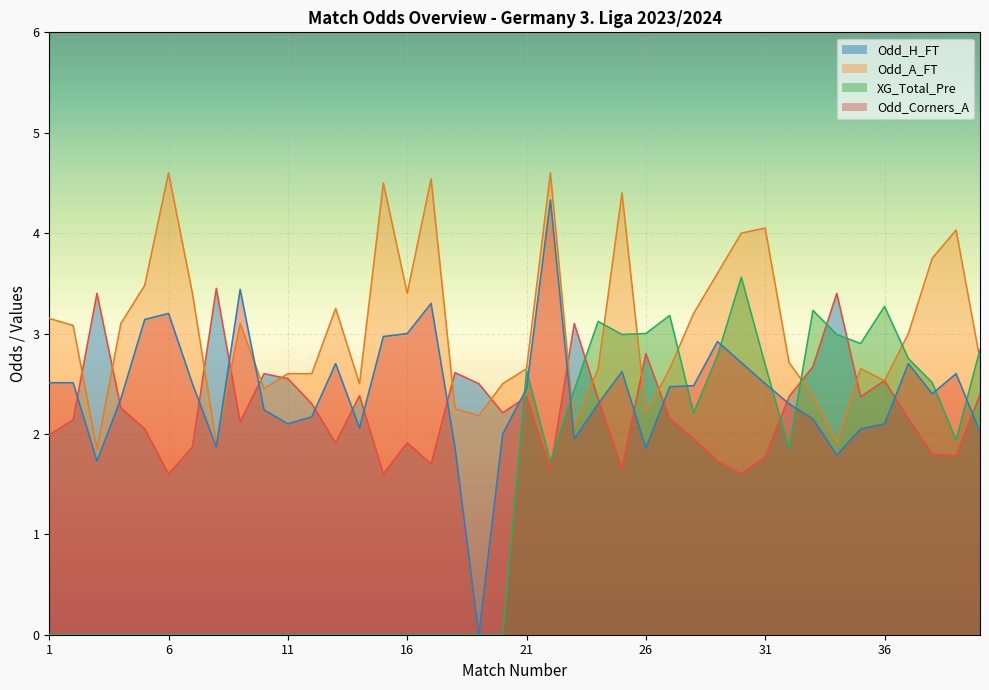

Reading left to right, what are all the values shown in this chart?

Odd_H_FT: 2.0	2.1	3.4	2.3	2.0	1.6	1.9	3.5	2.1	2.6	2.5	2.3	1.9	2.4	1.6	1.9	1.7	2.6	2.5	2.2	2.4	1.6	3.1	2.4	1.6	2.8	2.1	1.9	1.7	1.6	1.8	2.4	2.7	3.4	2.4	2.5	2.1	1.8	1.8	2.4
Odd_A_FT: 3.1	3.1	1.9	3.1	3.5	4.6	3.4	1.9	3.1	2.5	2.6	2.6	3.2	2.5	4.5	3.4	4.5	2.2	2.2	2.5	2.6	4.6	2.1	2.6	4.4	2.2	2.6	3.2	3.6	4.0	4.0	2.7	2.4	1.9	2.6	2.5	3.0	3.8	4.0	2.7
XG_Total_Pre: 0.0	0.0	0.0	0.0	0.0	0.0	0.0	0.0	0.0	0.0	0.0	0.0	0.0	0.0	0.0	0.0	0.0	0.0	0.0	0.0	2.6	1.7	2.4	3.1	3.0	3.0	3.2	2.2	2.8	3.6	2.7	1.9	3.2	3.0	2.9	3.3	2.8	2.5	1.9	2.8
Odd_Corners_A: 2.5	2.5	1.7	2.4	3.1	3.2	2.5	1.9	3.4	2.2	2.1	2.2	2.7	2.1	3.0	3.0	3.3	1.9	0.0	2.0	2.5	4.3	1.9	2.3	2.6	1.9	2.5	2.5	2.9	2.7	2.5	2.3	2.1	1.8	2.0	2.1	2.7	2.4	2.6	2.0